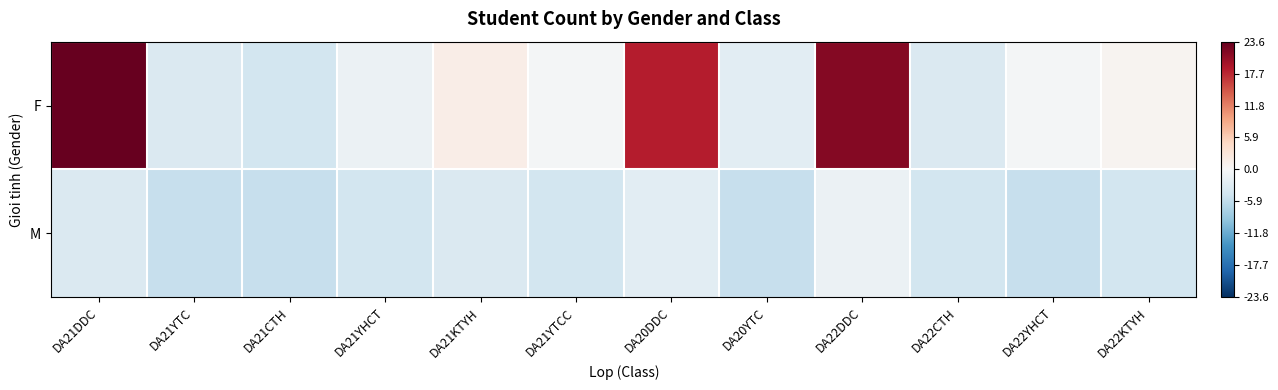

Which series has the largest range (max minus min)?

F